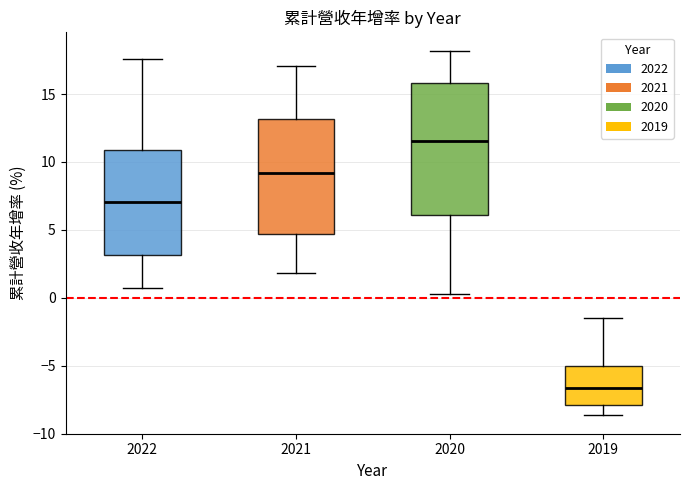

Reading left to right, transcribe this box plot: for each box, give where its median line is, the range the box spans, and where its two whiskers end, as read against the y-axis. The values are not printed on the chart, so give them approximately, as read against the axis.

2022: median 7.0, box 3.0 to 11.0, whiskers 0.5 to 17.5
2021: median 9.0, box 4.5 to 13.0, whiskers 2.0 to 17.0
2020: median 11.5, box 6.0 to 16.0, whiskers 0.5 to 18.0
2019: median -6.5, box -8.0 to -5.0, whiskers -8.5 to -1.5